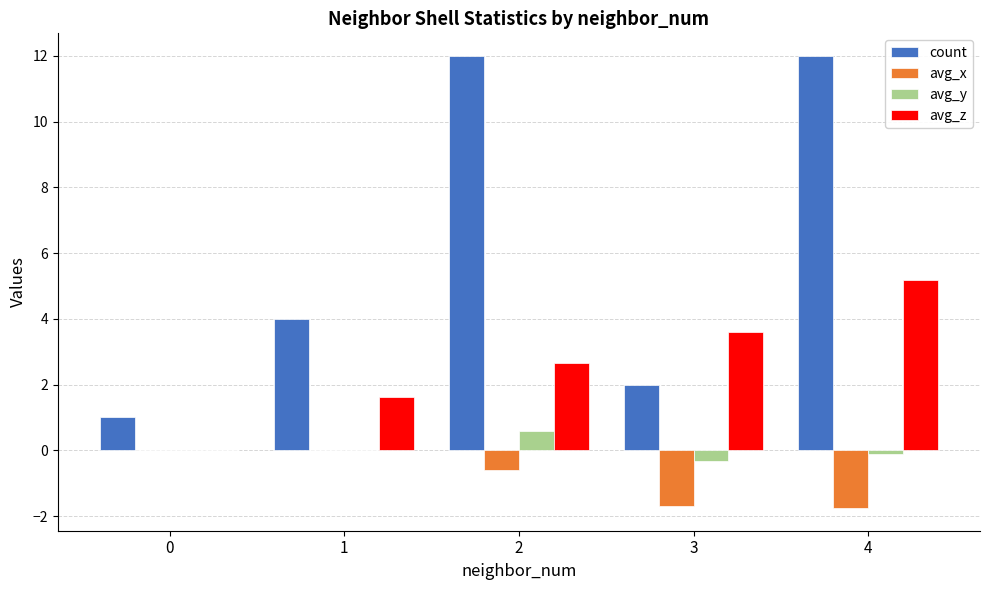

What is the difference between the avg_z values at 2 and 1?

1.1